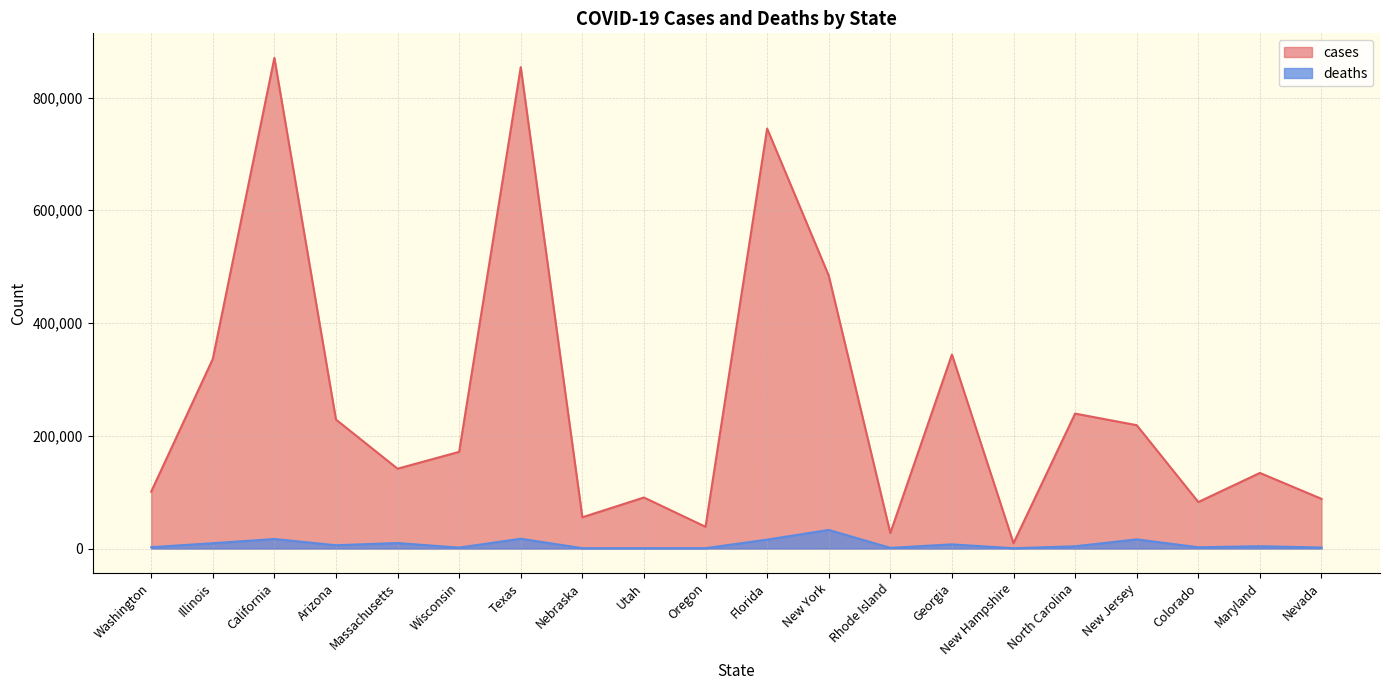

Where does the cases series first go above 171480?

Illinois